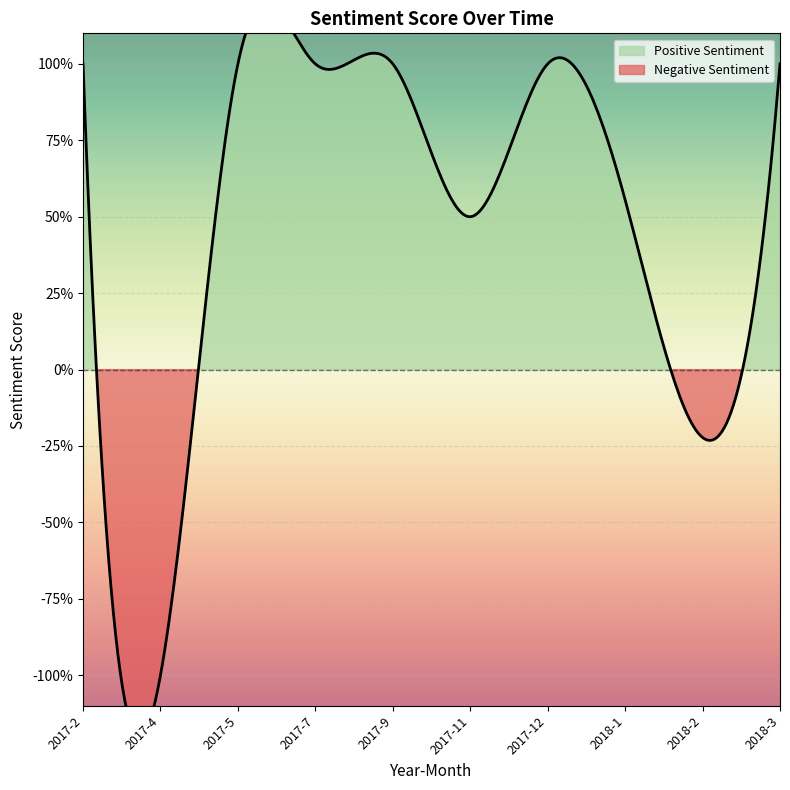

Count the number of categories in the chart.

12